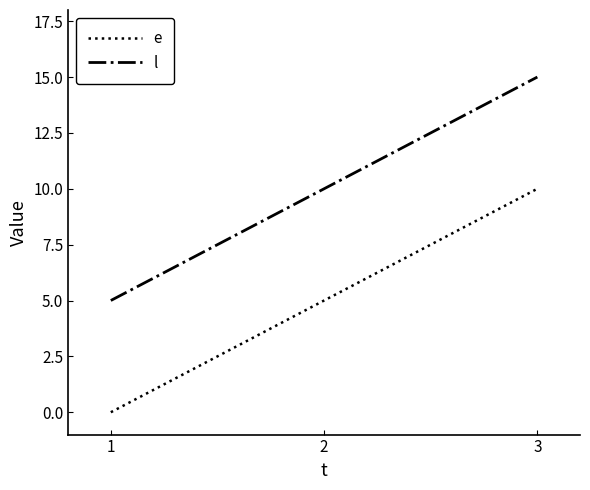

The value of l at 2 is 16. True or false?

False